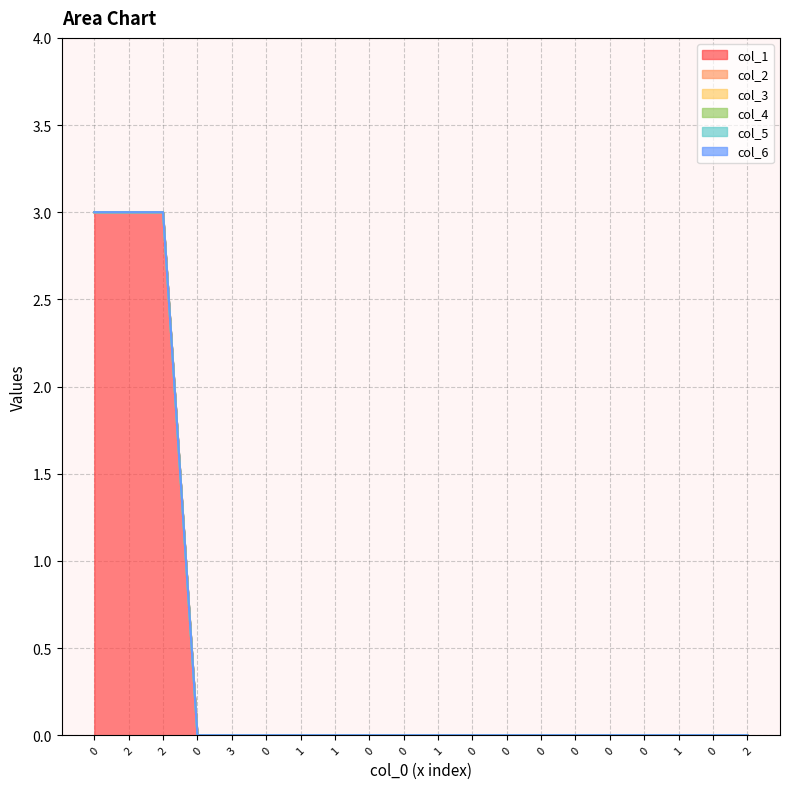

Which series changed the most between 0 and 0?

col_1